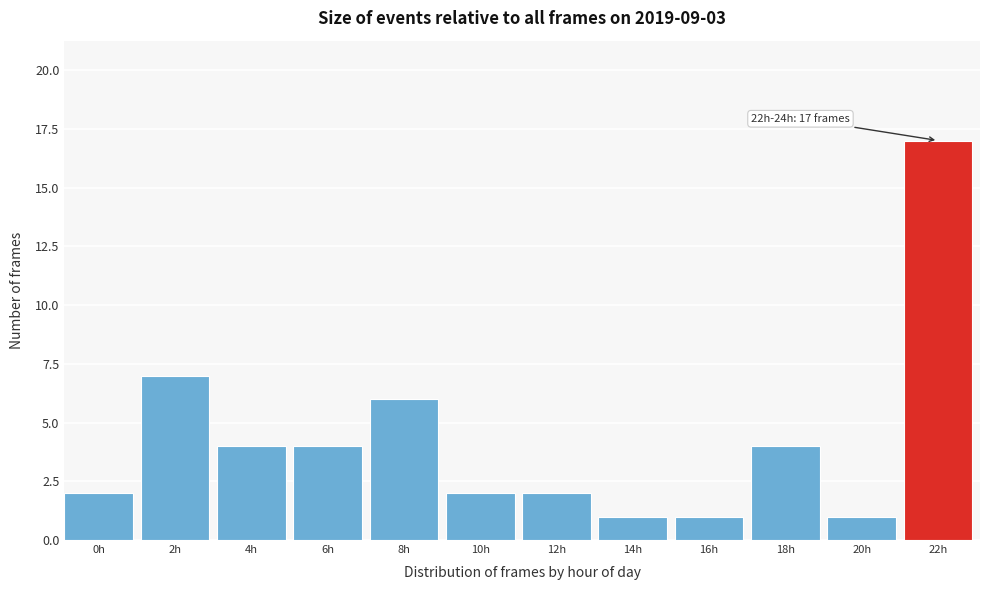

Reading left to right, transcribe all the data shown in this chart.

0h=2	2h=7	4h=4	6h=4	8h=6	10h=2	12h=2	14h=1	16h=1	18h=4	20h=1	22h=17